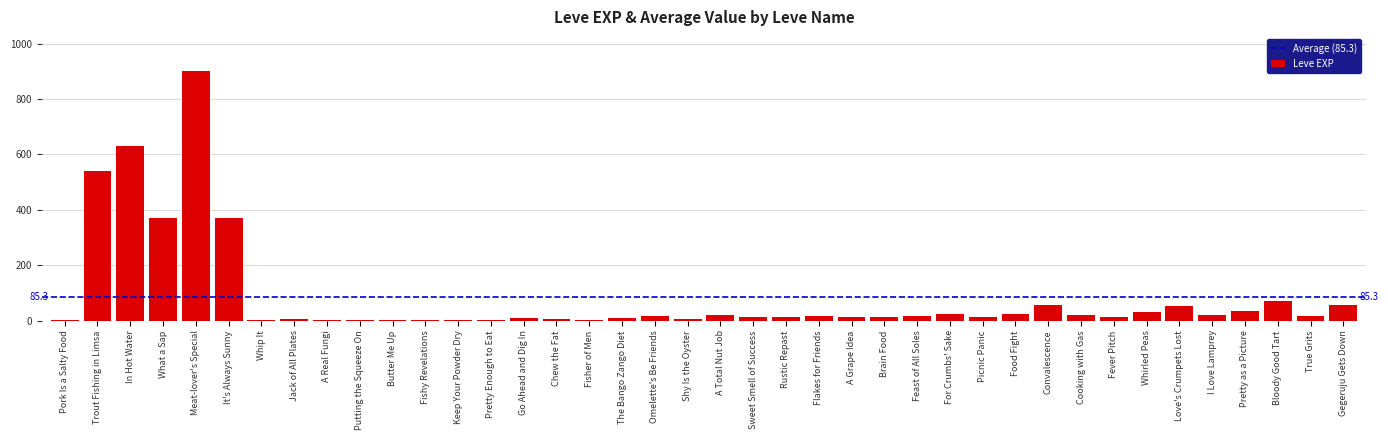

True or false: the data shows 22 at For Crumbs' Sake.

True